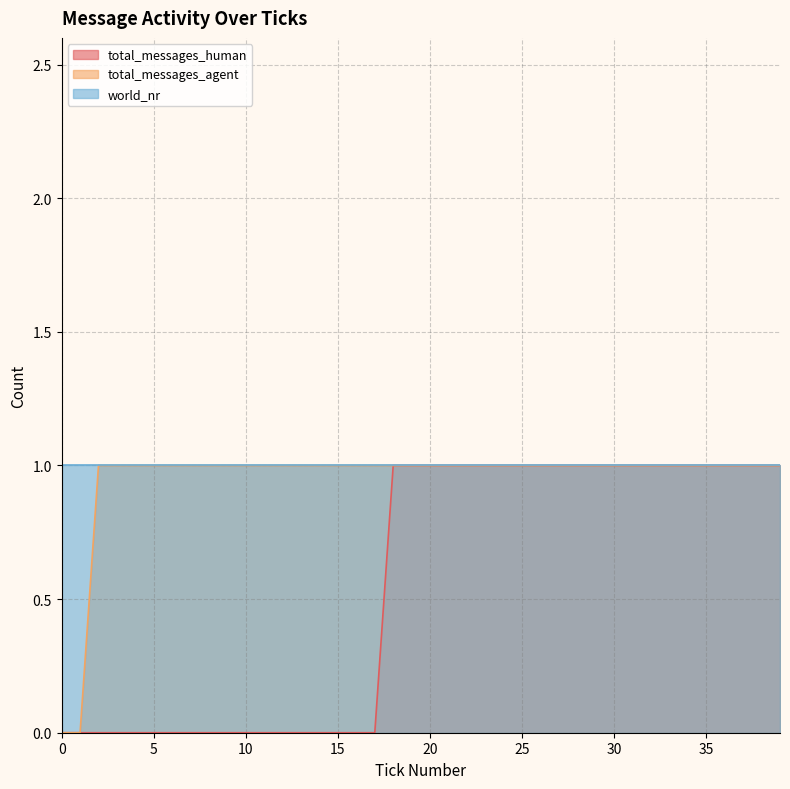

At which category does the chart reach its peak across all series?

18